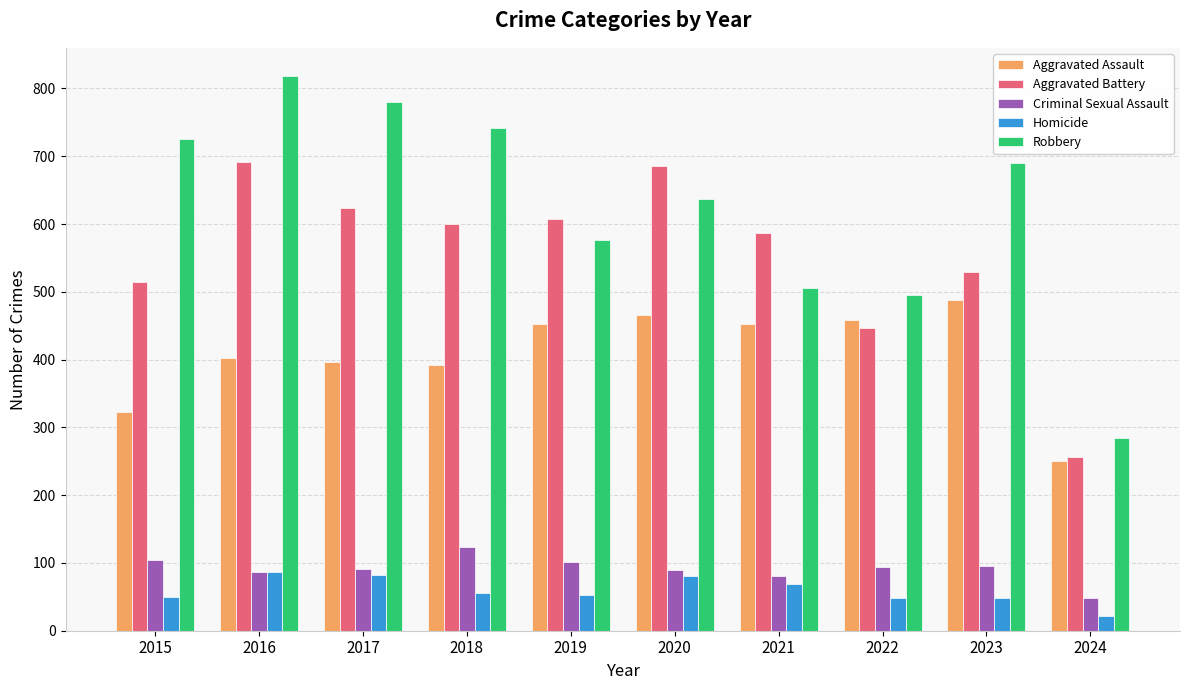

What are all the series names shown in the legend?

Aggravated Assault, Aggravated Battery, Criminal Sexual Assault, Homicide, Robbery